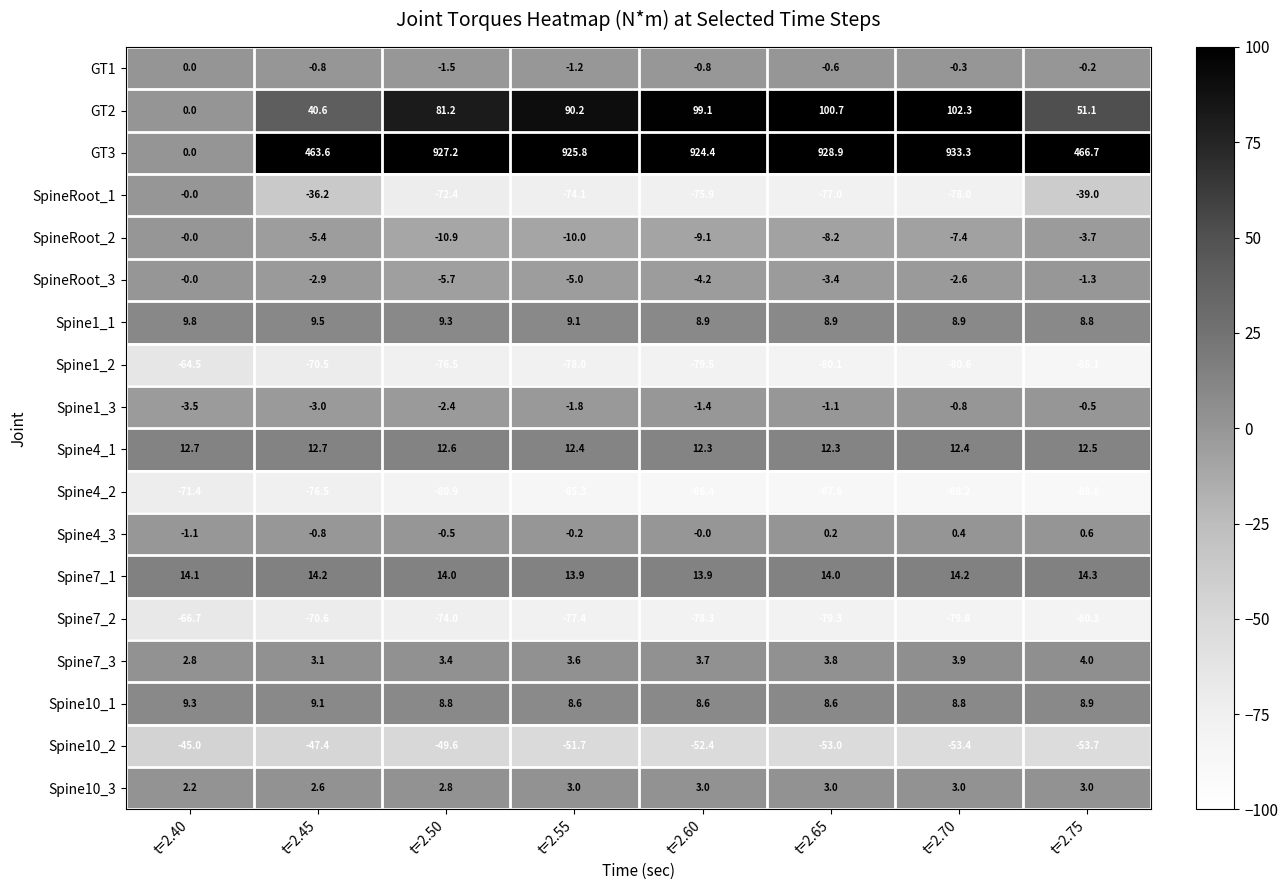

What is the total value across all series at t=2.45?

241.3